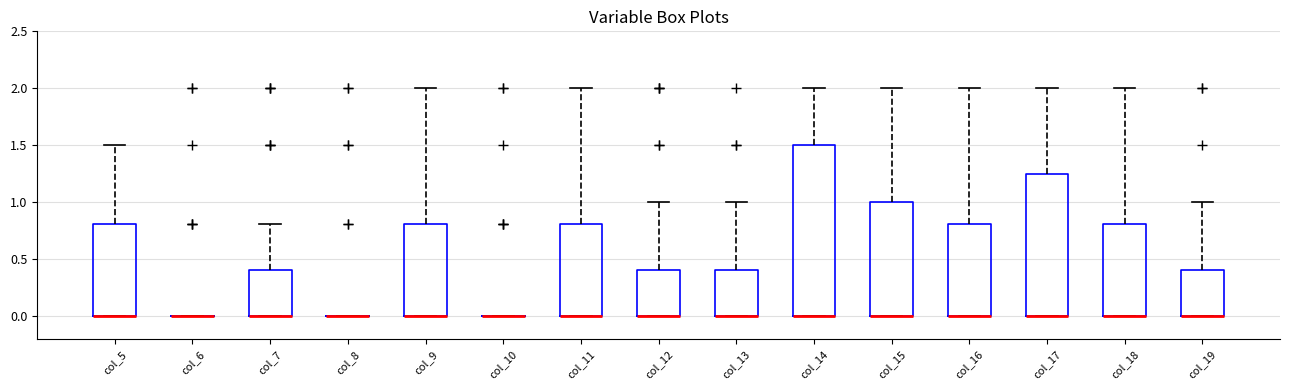

Which box is the tallest, from its lower edge to its upper edge?

col_14